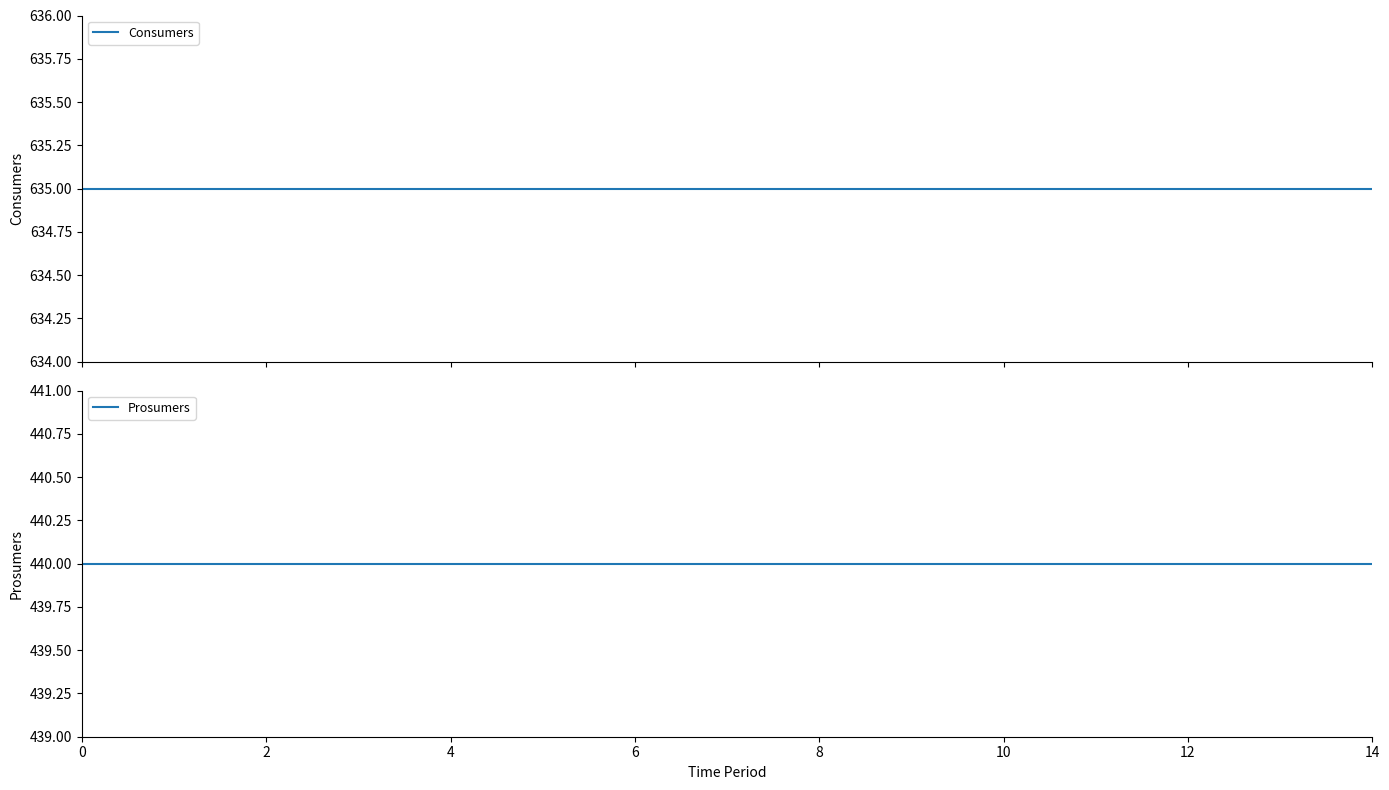

What is the spread (max minus min) of values at 6?

195